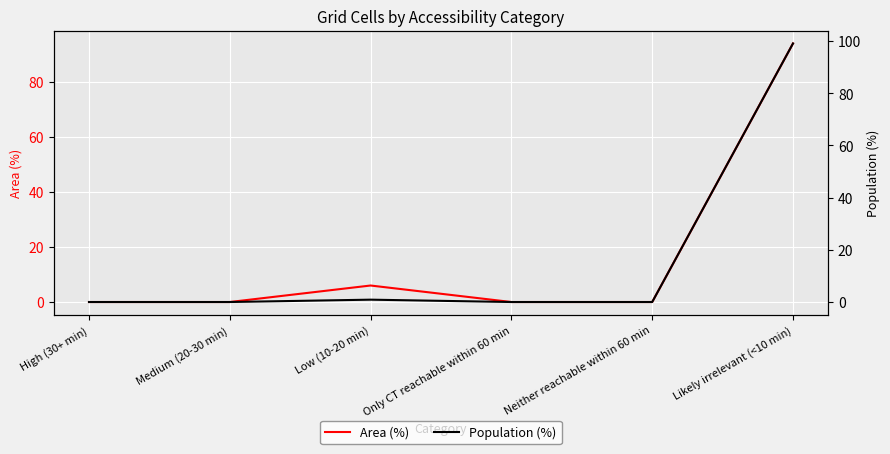

Which category has the lowest value across all series?

High (30+ min)